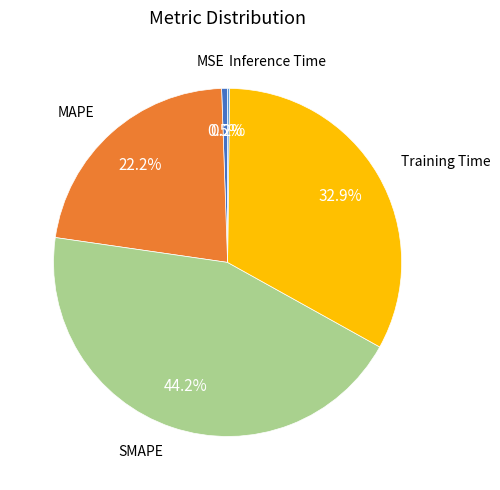

Do MSE and Training Time together represent more than half of the pie?

No